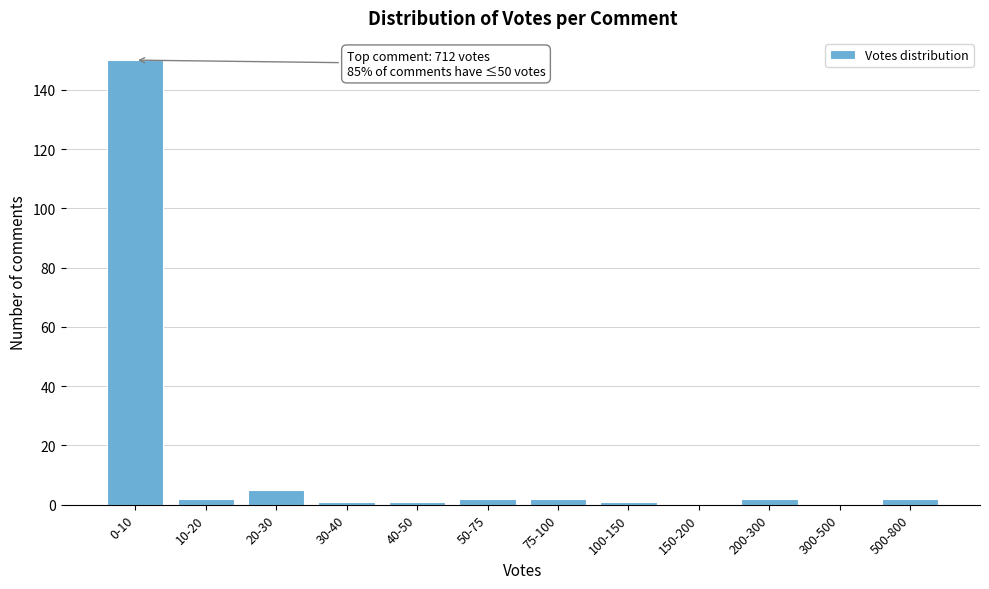

Reading left to right, list all the values displayed in this chart.

0-10=150	10-20=2	20-30=5	30-40=1	40-50=1	50-75=2	75-100=2	100-150=1	150-200=0	200-300=2	300-500=0	500-800=2